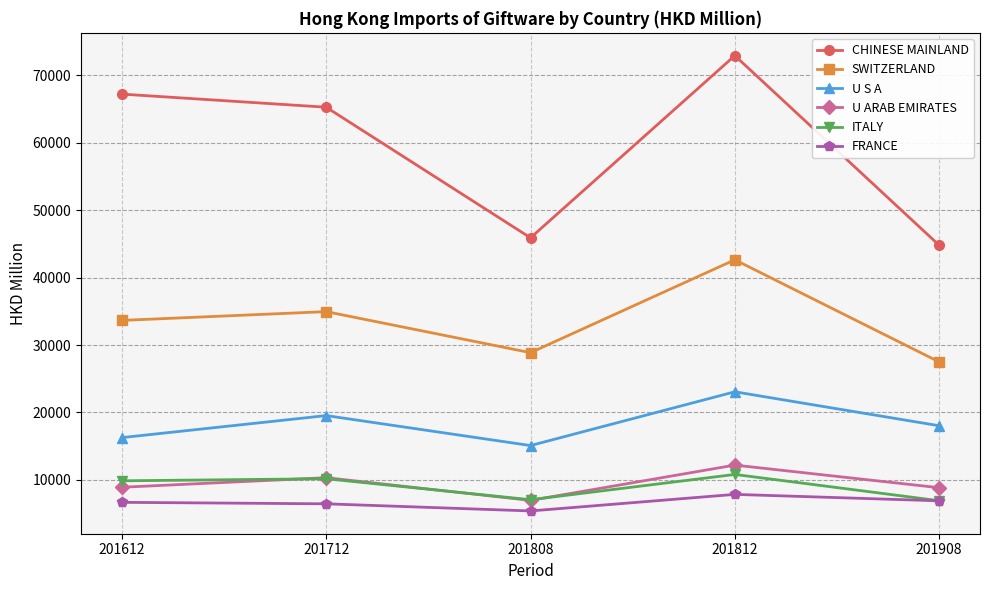

True or false: SWITZERLAND has more than 2 points higher than both neighbors.

False